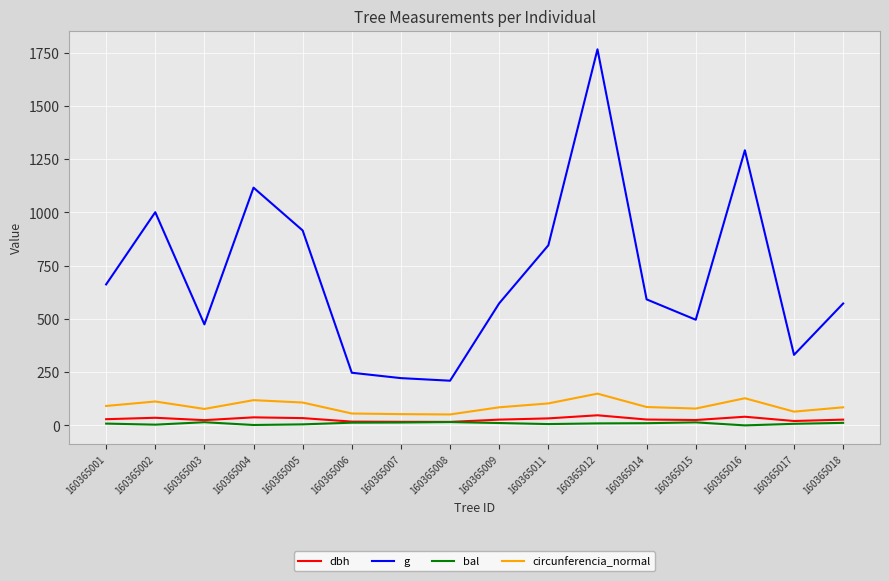

At which label does g reach its peak?

160365012